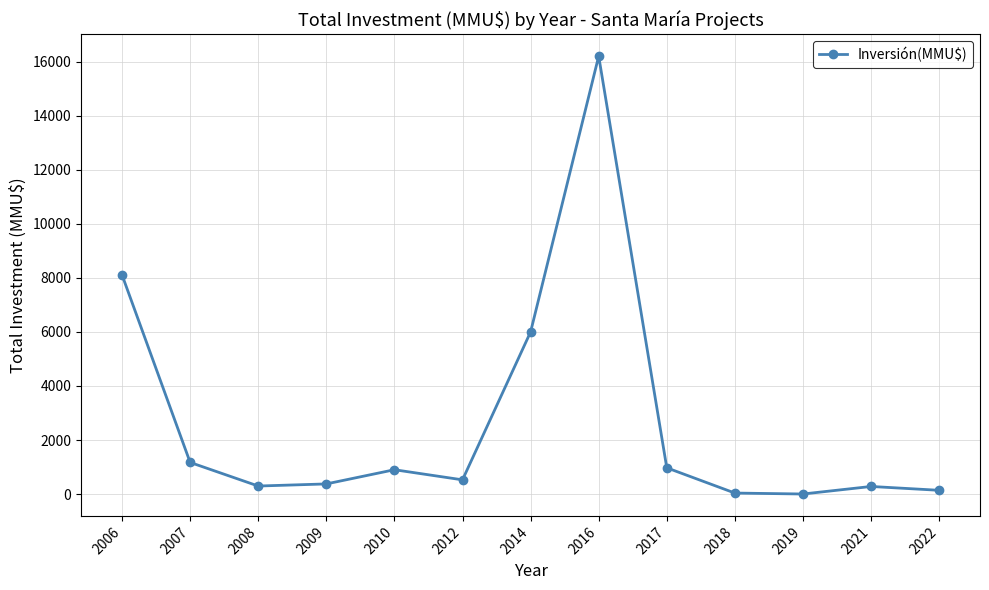

What is the value of the 12th point from the left?

284